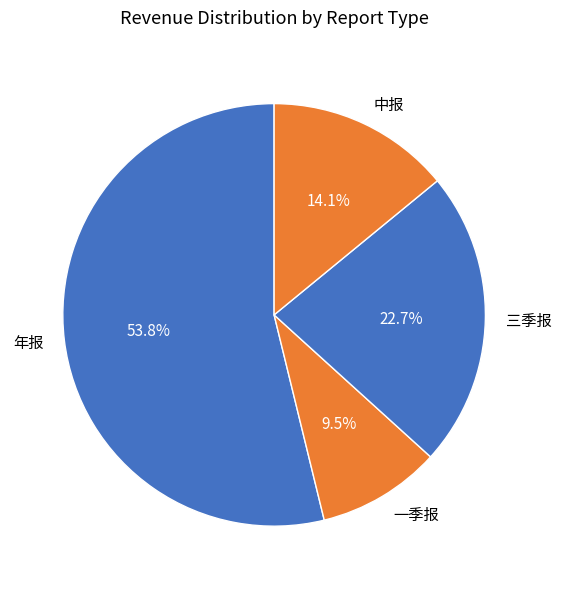

What percentage is the 三季报 slice, to the nearest percent?

23%